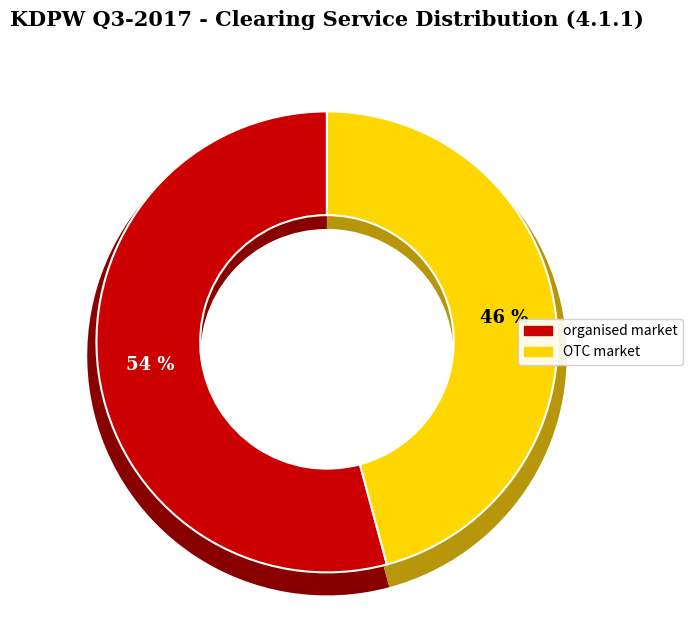

What is the smallest slice in the pie chart?

OTC market